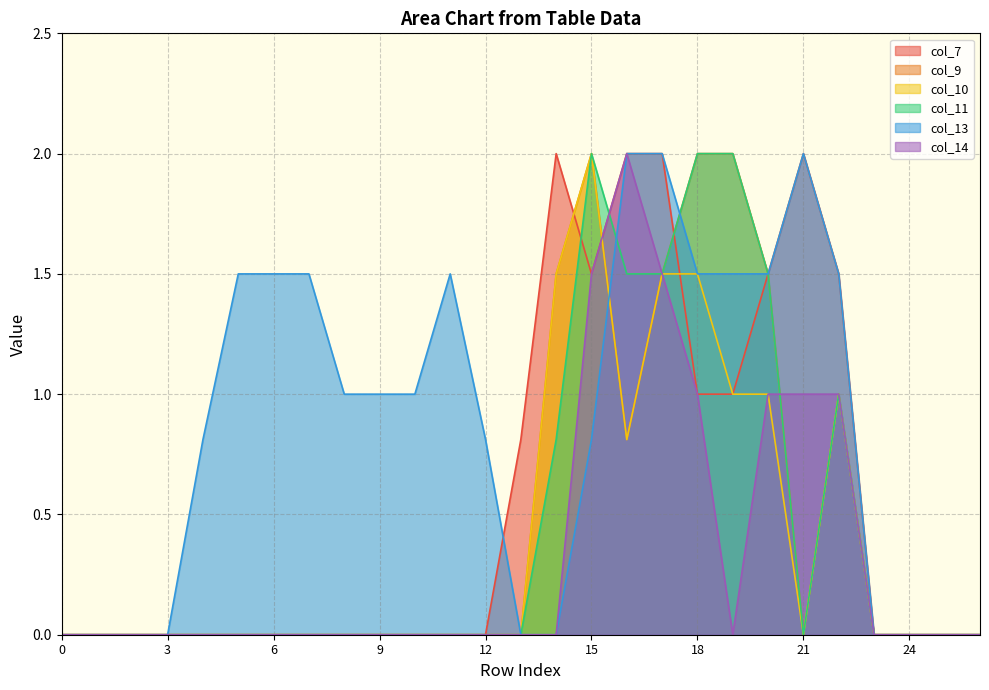

Is it true that col_11 equals 0.6 at 26?

False